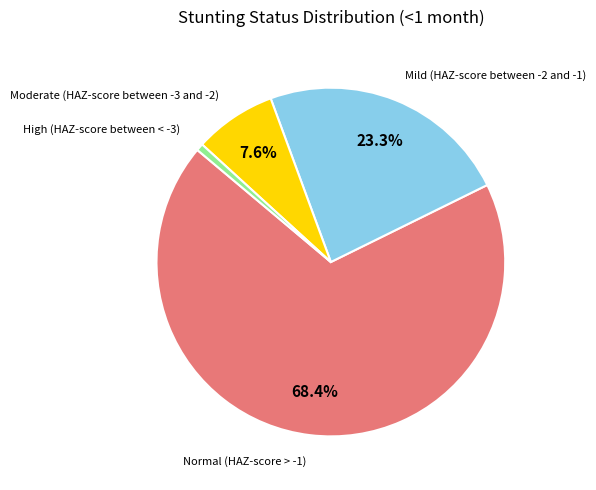

How many segments does this pie chart have?

4